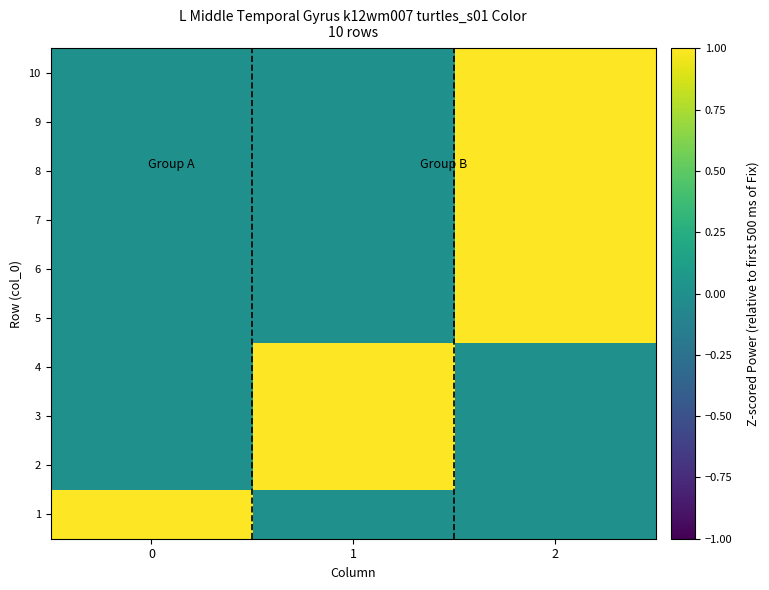

List the series in order of their peak value, highest first.

1, 2, 3, 4, 5, 6, 7, 8, 9, 10